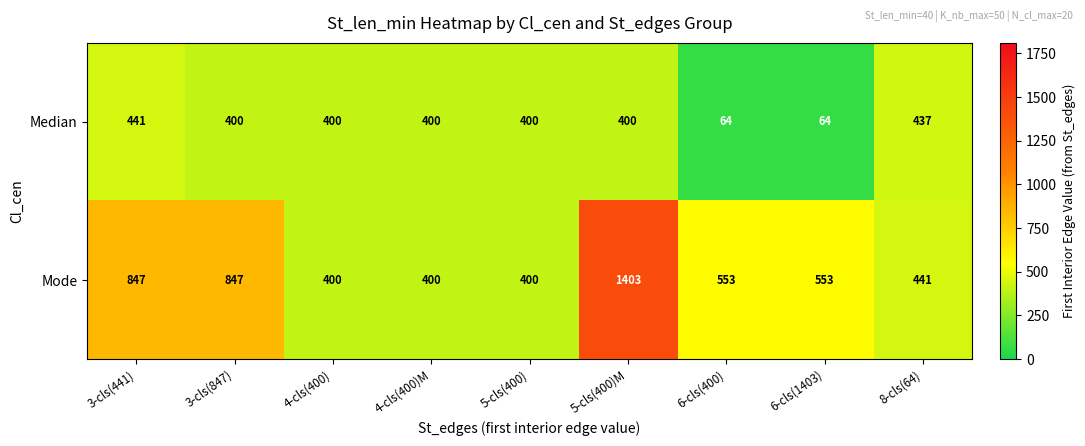

How many data points does each series have?

9